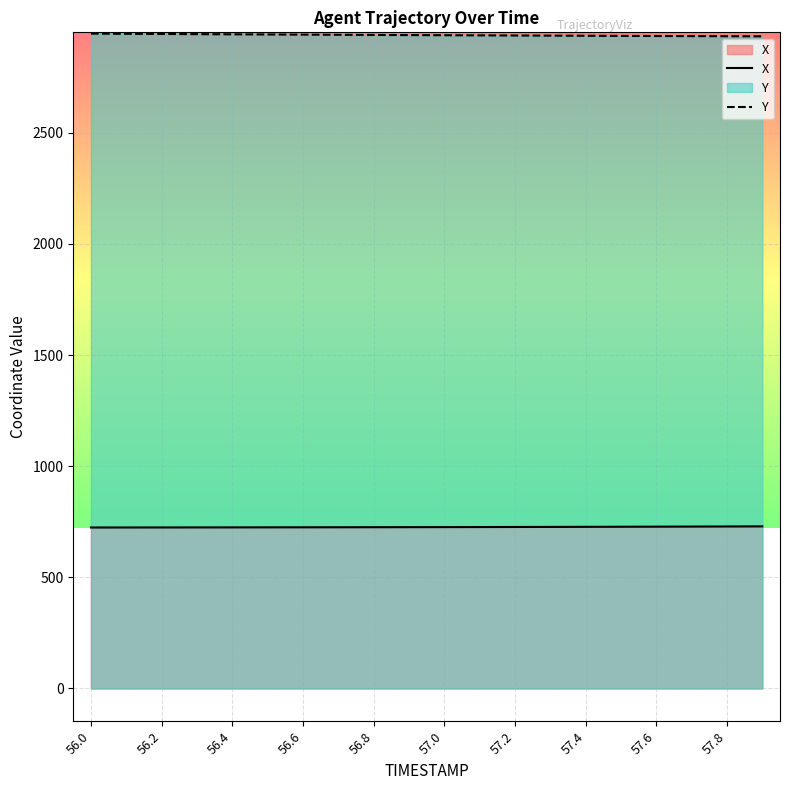

Reading left to right, extract all data points from this chart.

X: 724.1	724.2	724.4	724.5	724.7	724.8	725.0	725.2	725.4	725.6	725.9	726.2	726.4	726.8	727.1	727.5	727.9	728.3	728.7	729.2
Y: 2945.6	2944.8	2944.1	2943.3	2942.6	2941.8	2941.1	2940.4	2939.7	2939.1	2938.4	2937.8	2937.2	2936.6	2936.0	2935.4	2934.9	2934.4	2933.9	2933.5